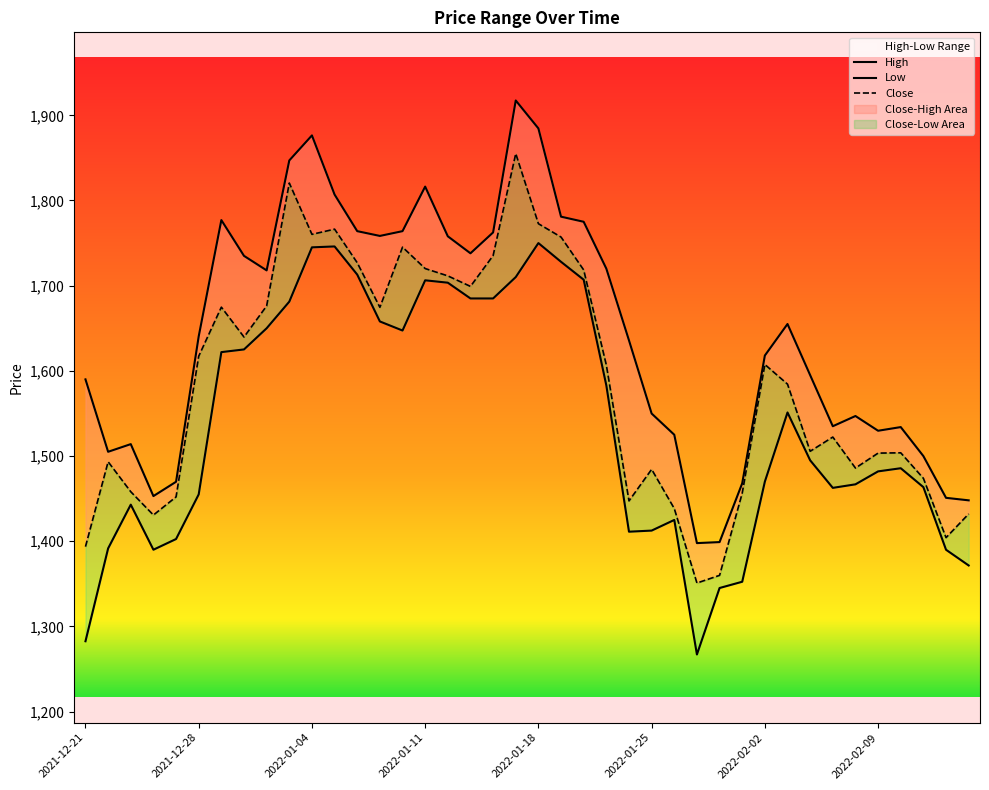

What is the approximate value of High at 2022-01-05?

1806.9